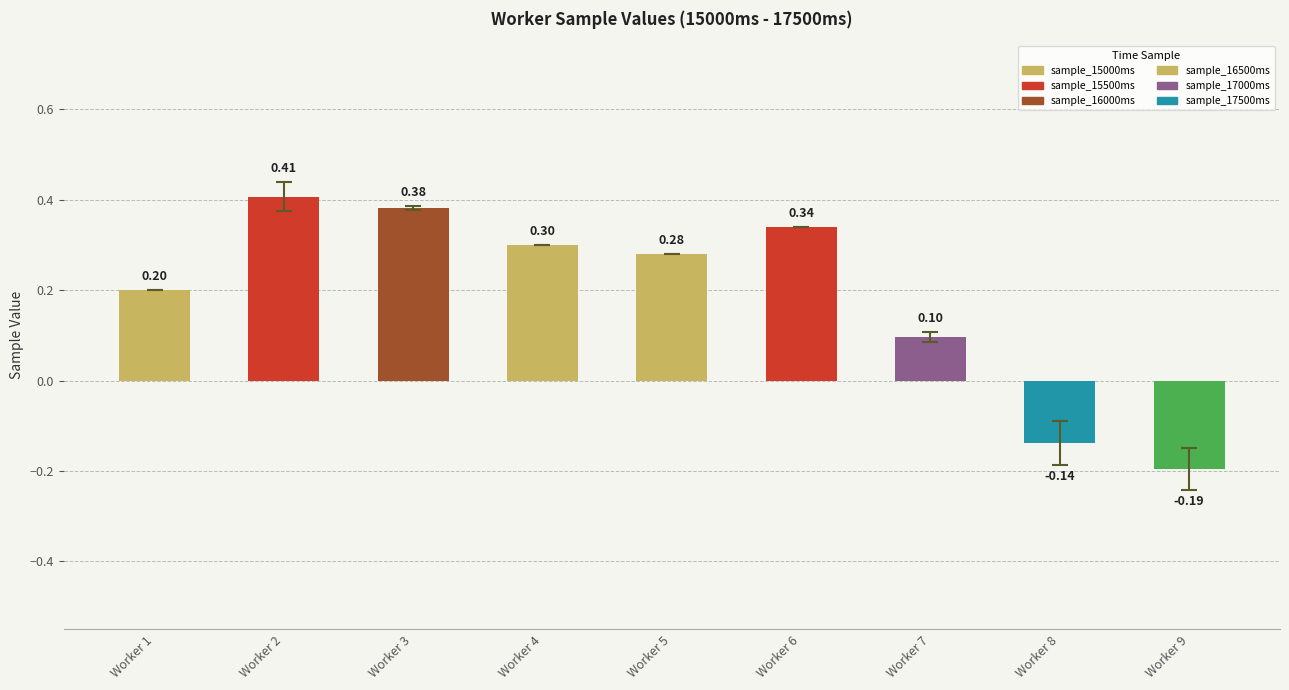

List the labels in order of value, smallest first.

Worker 9, Worker 8, Worker 7, Worker 1, Worker 5, Worker 4, Worker 6, Worker 3, Worker 2